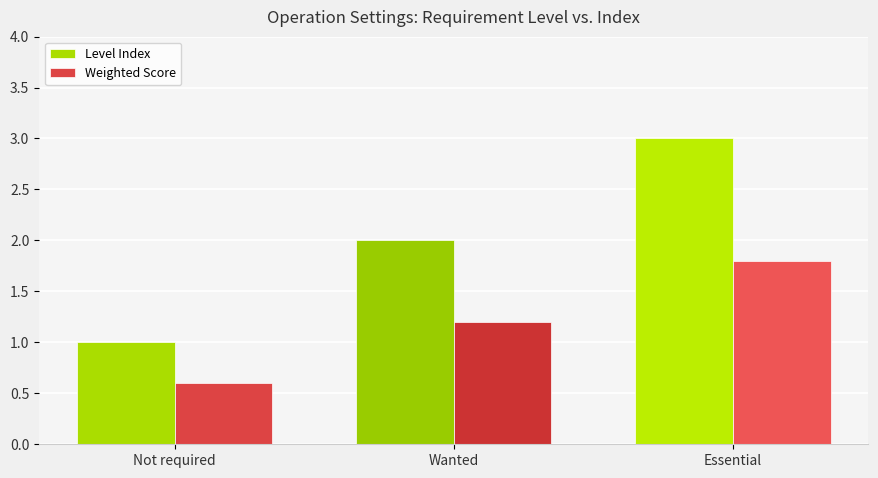

Between Not required and Essential, which series saw the biggest shift?

Level Index